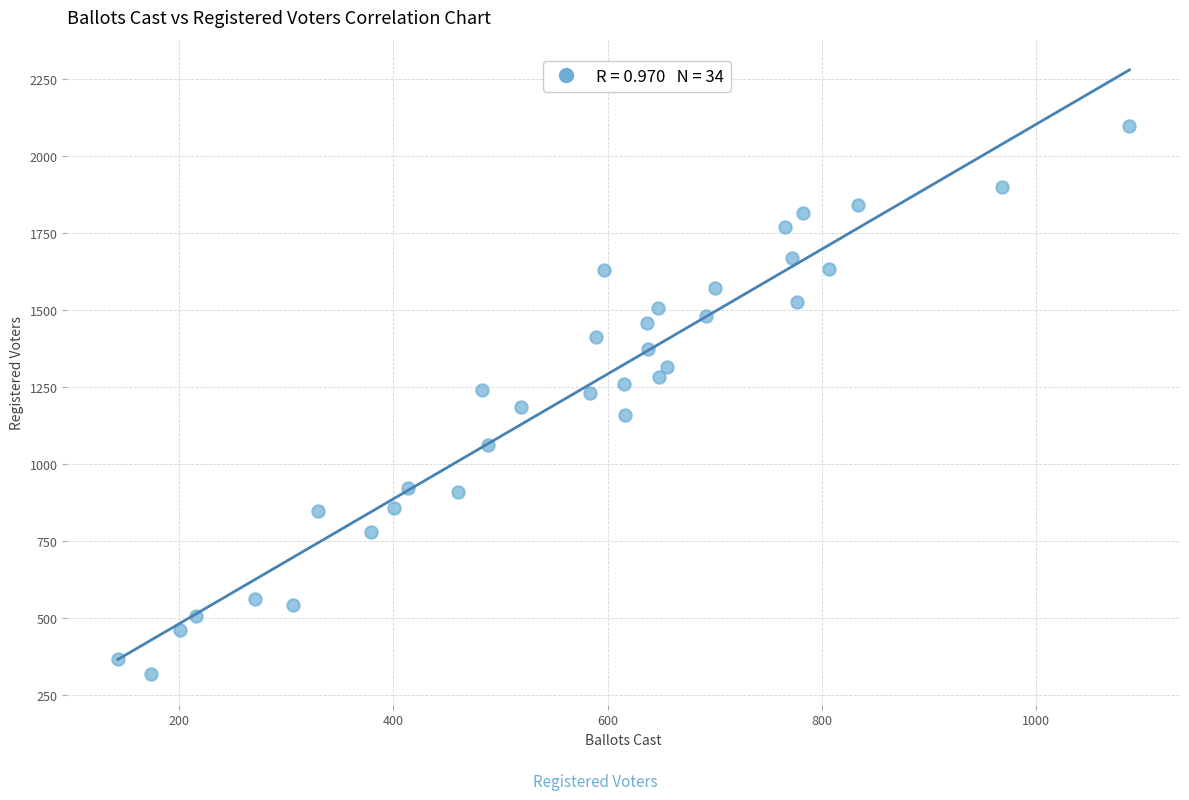

What is the range of Y values (max minus min)?

1781